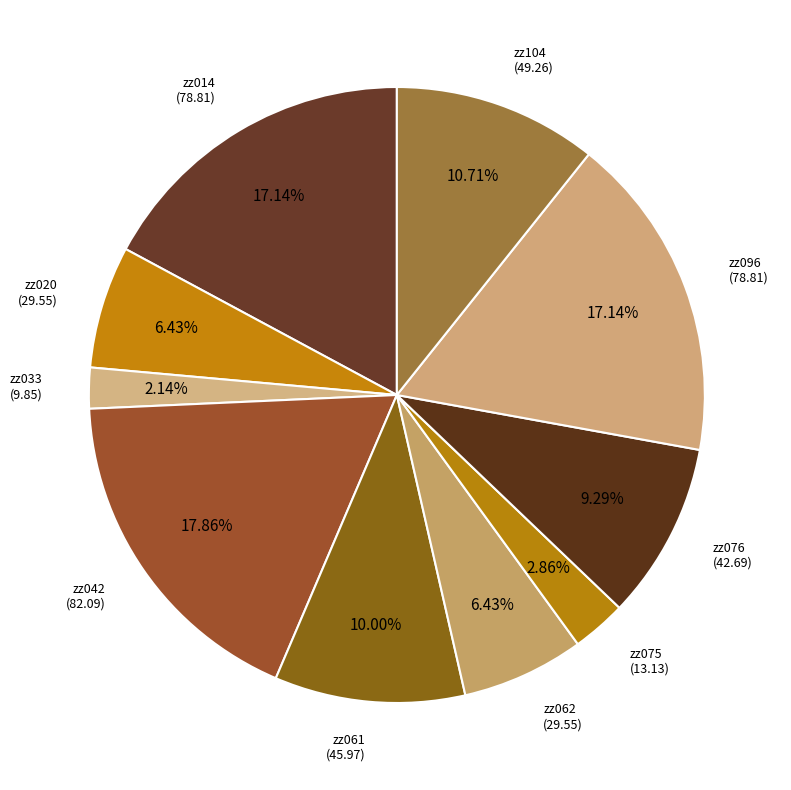

Is it true that zz014 is 24% of the pie?

False